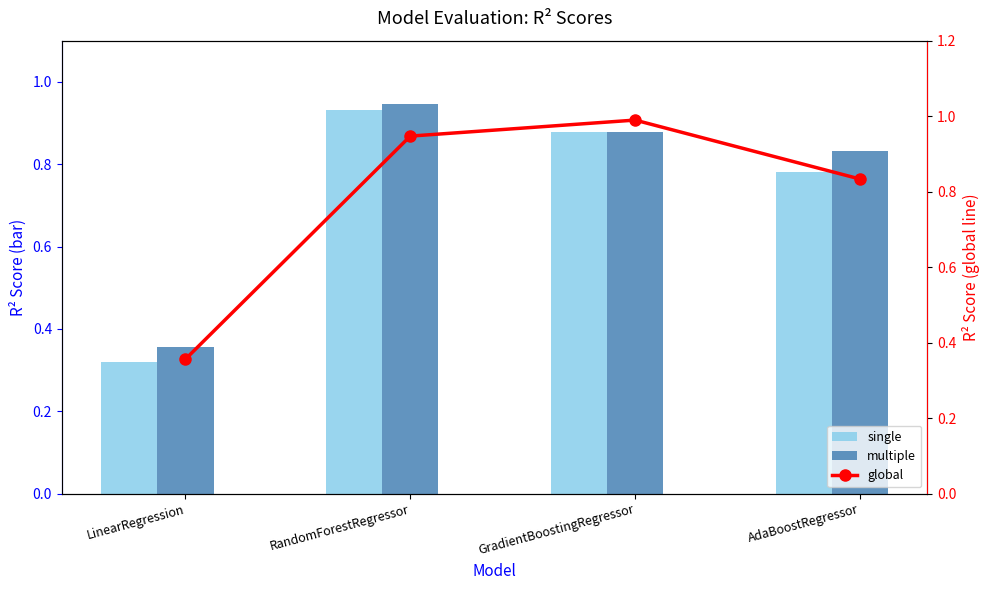

List the labels in order of multiple value, smallest first.

LinearRegression, AdaBoostRegressor, GradientBoostingRegressor, RandomForestRegressor